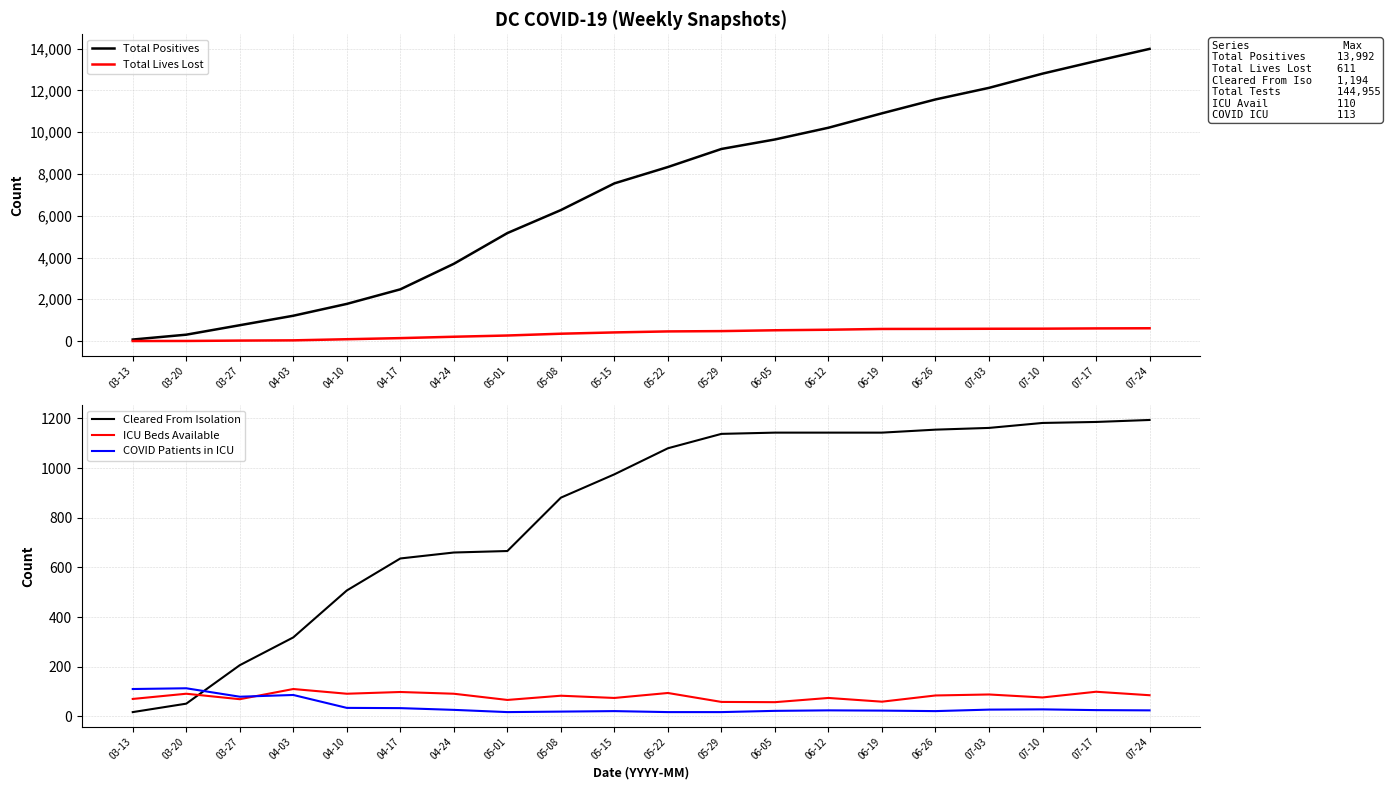

True or false: Total Lives Lost has more than 1 interior local peaks.

False